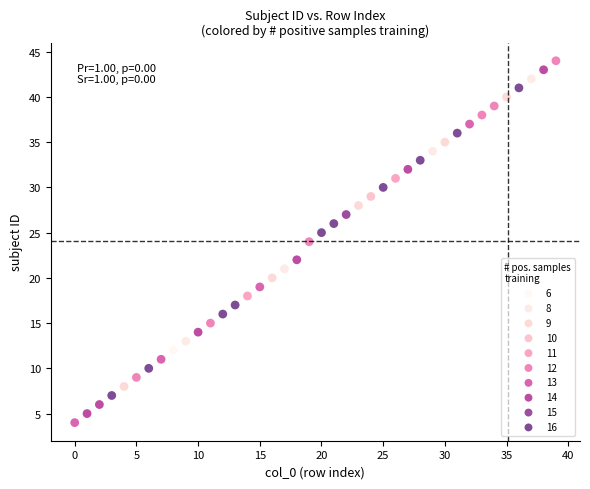

What are all the series names shown in the legend?

6, 8, 9, 10, 11, 12, 13, 14, 15, 16